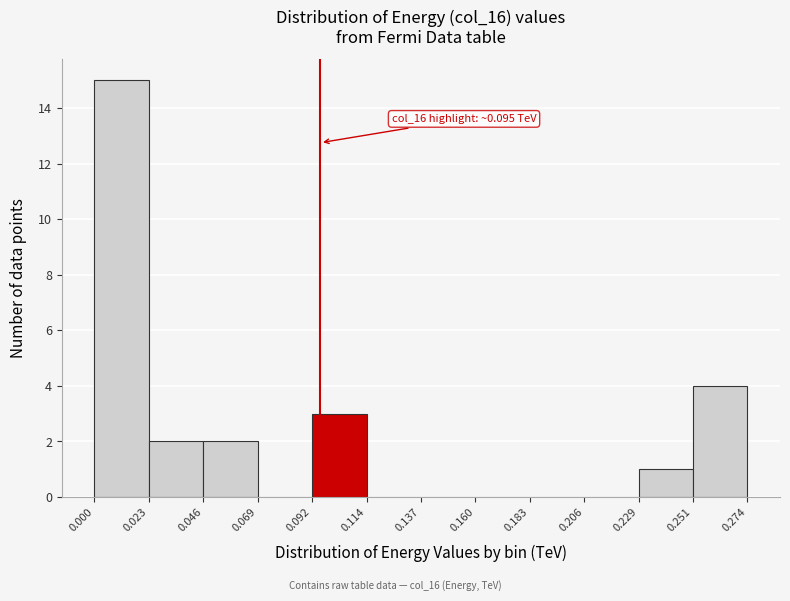

Over which range of the x-axis is the bar tallest?

0.000 to 0.023